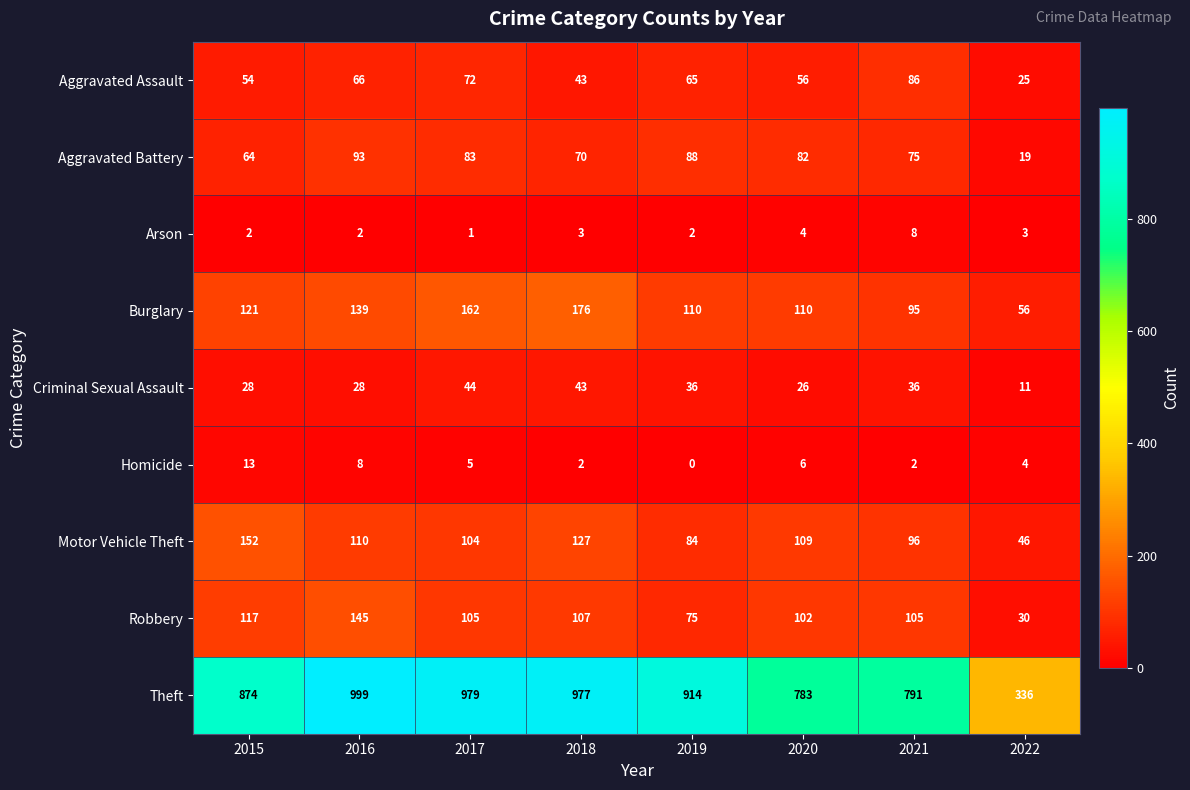

What is the maximum value shown in the chart?

999